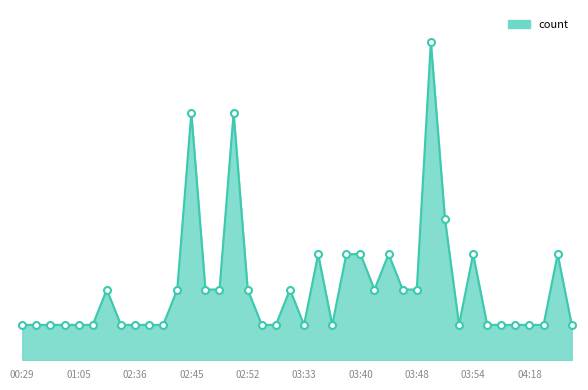

Is this an area chart (filled region under the line)?

Yes